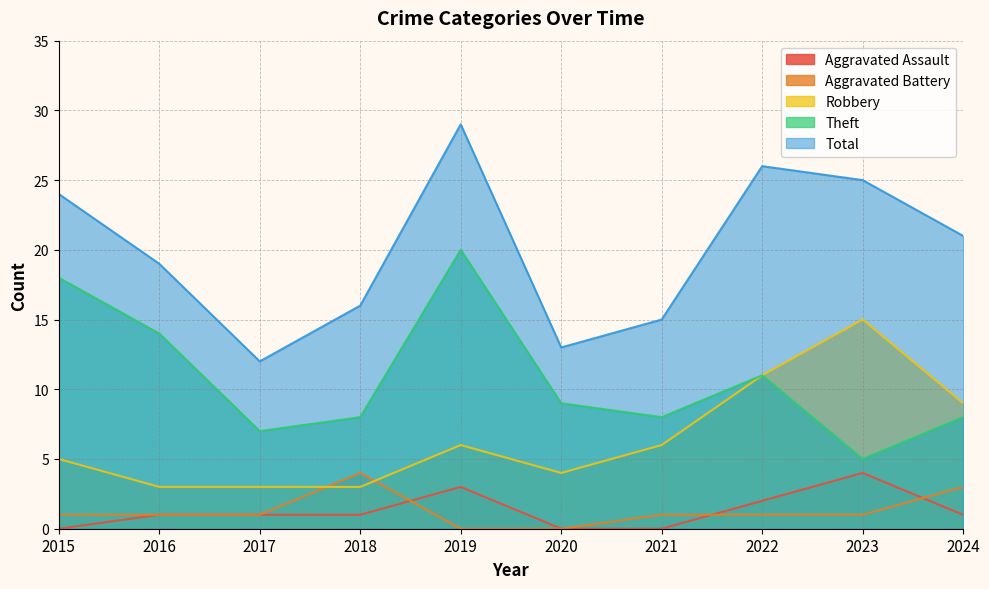

The Total series shows 12 at 2017. True or false?

True